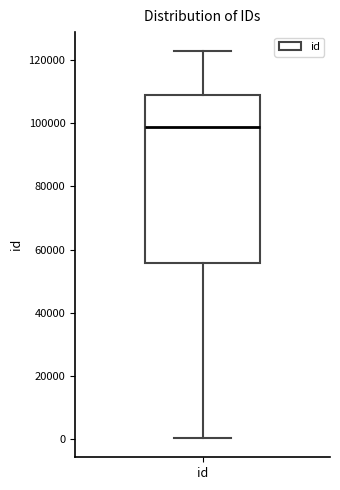

Transcribe this box plot: give where the median line is, the range the box spans, and where the two whiskers end, as read against the y-axis. The values are not printed on the chart, so give them approximately, as read against the axis.

median 98000, box 56000 to 110000, whiskers 0 to 122000